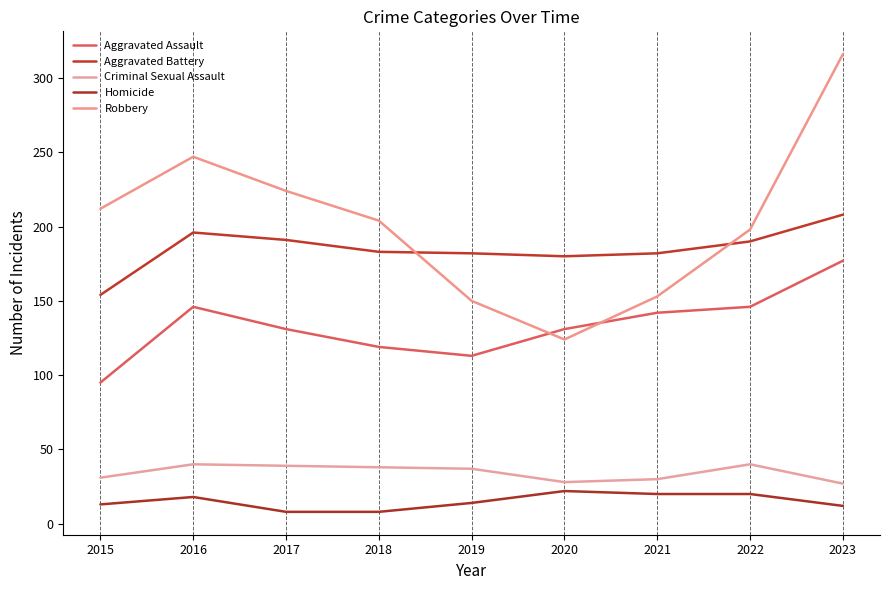

What is the total value across all series at 2019?

496